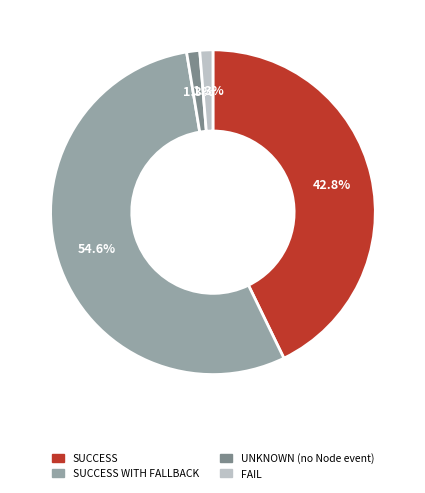

Is there a majority slice in this chart?

Yes